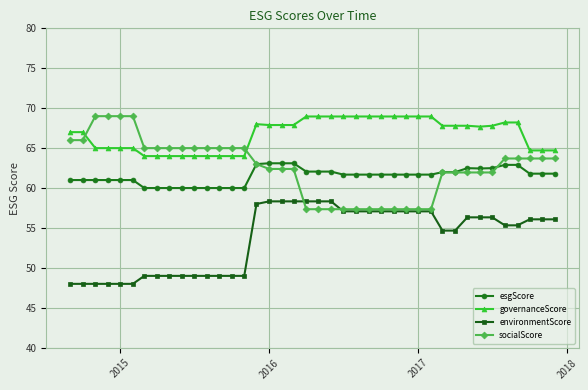

What is the value of the environmentScore point at the 9th from the left?

49.0